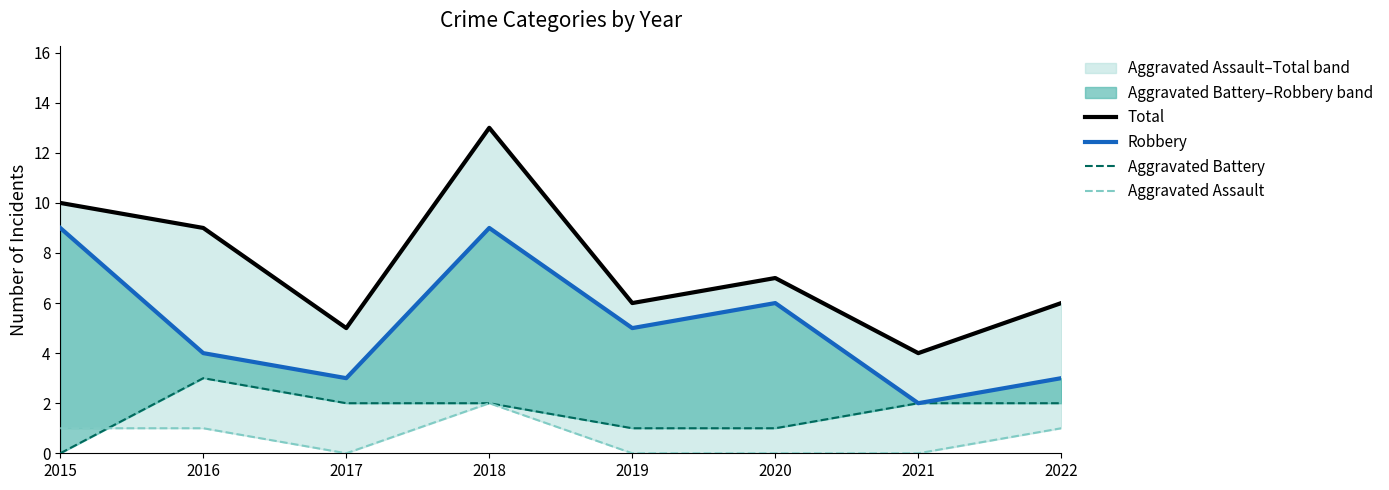

Which series has the largest total across all categories?

Total